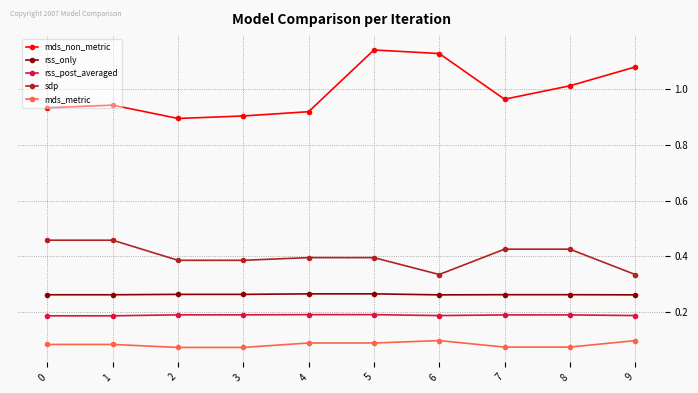

What is the sum of all mds_non_metric values?

9.9